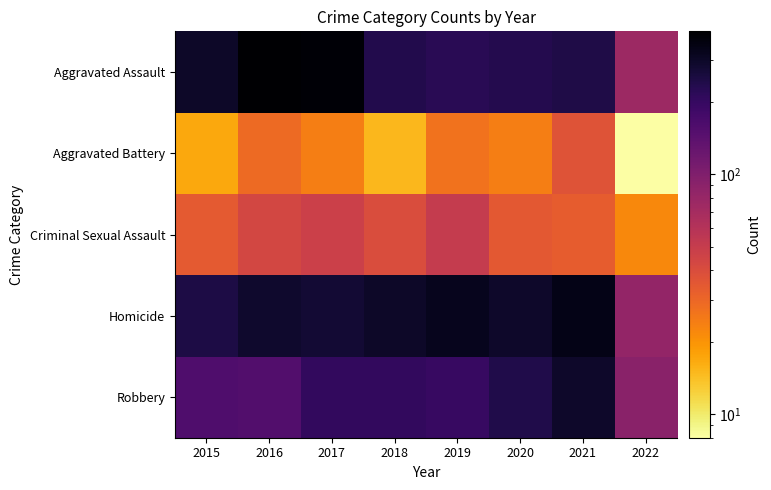

Reading right to left, transcribe all the data shown in this chart.

Robbery: 2022=91	2021=292	2020=242	2019=197	2018=206	2017=207	2016=154	2015=160
Homicide: 2022=83	2021=336	2020=294	2019=321	2018=297	2017=277	2016=288	2015=246
Criminal Sexual Assault: 2022=22	2021=33	2020=35	2019=51	2018=40	2017=47	2016=43	2015=34
Aggravated Battery: 2022=8	2021=37	2020=24	2019=27	2018=15	2017=24	2016=29	2015=17
Aggravated Assault: 2022=76	2021=243	2020=233	2019=224	2018=237	2017=381	2016=394	2015=297